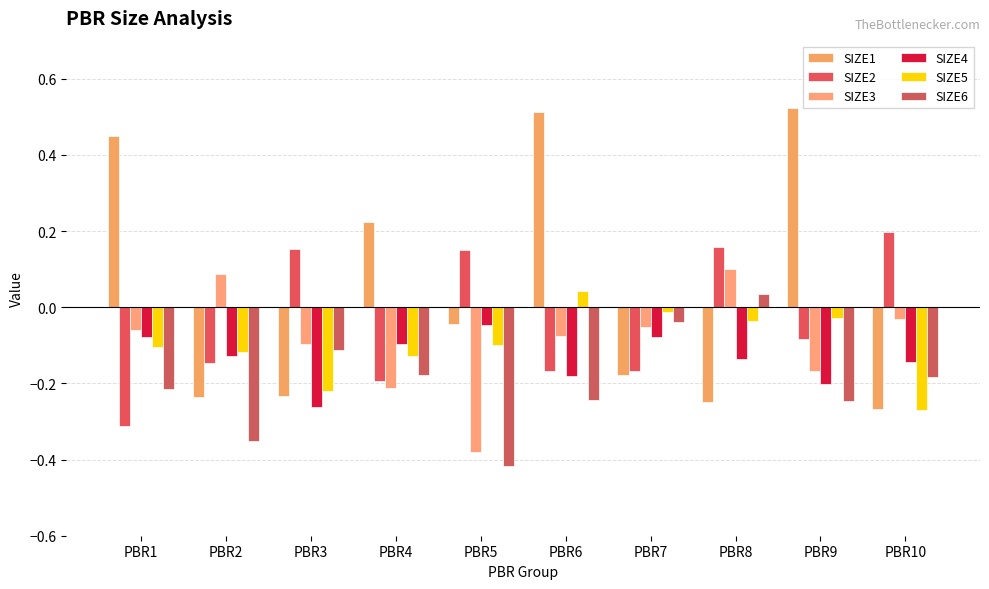

How many bars are there in each group?

6